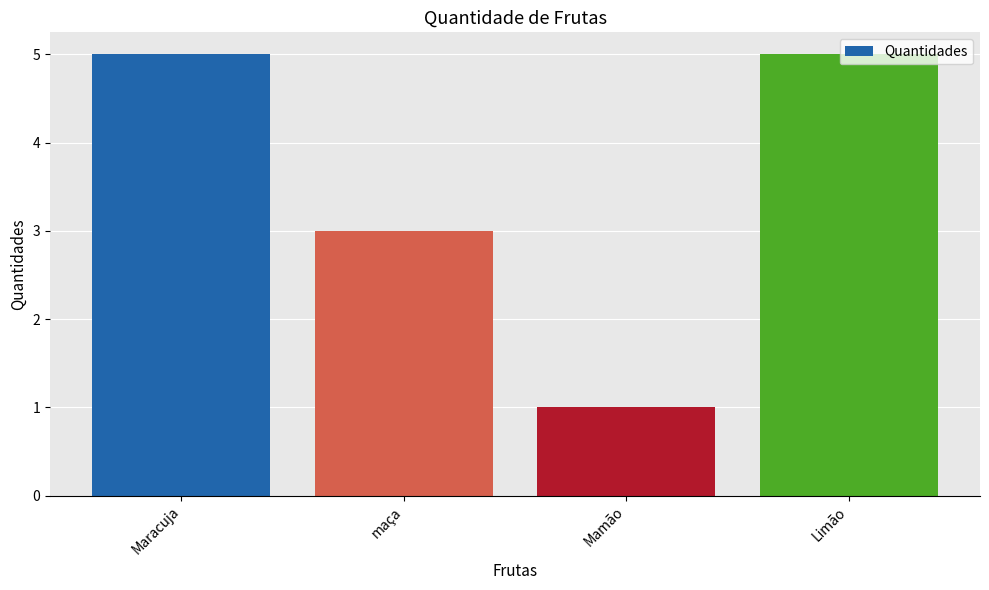

Is it true that the value at Limão is 5?

True